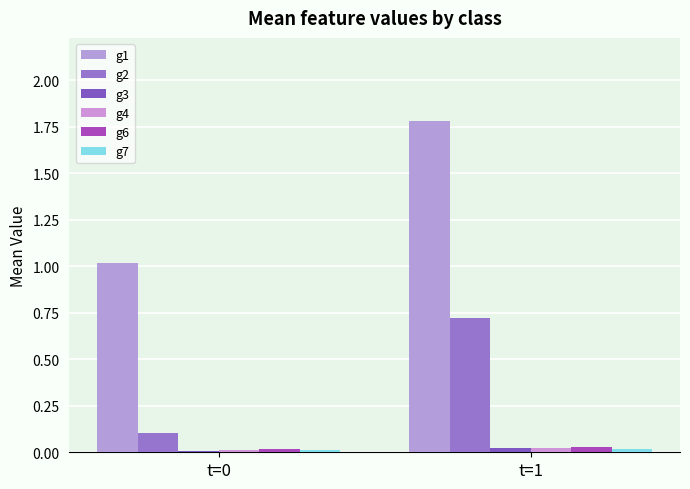

At how many categories does at least one series exceed 0?

2